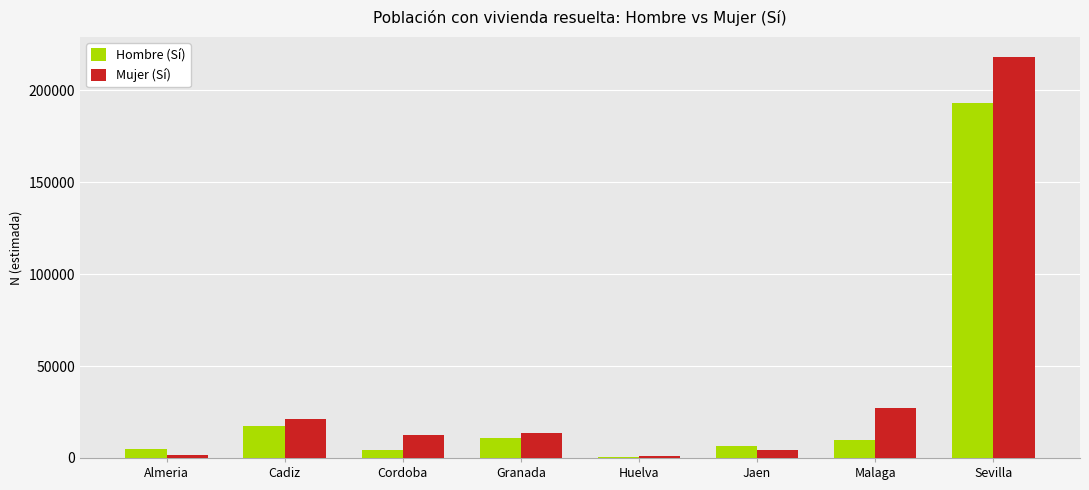

Which series changed the most between Jaen and Sevilla?

Mujer (Sí)